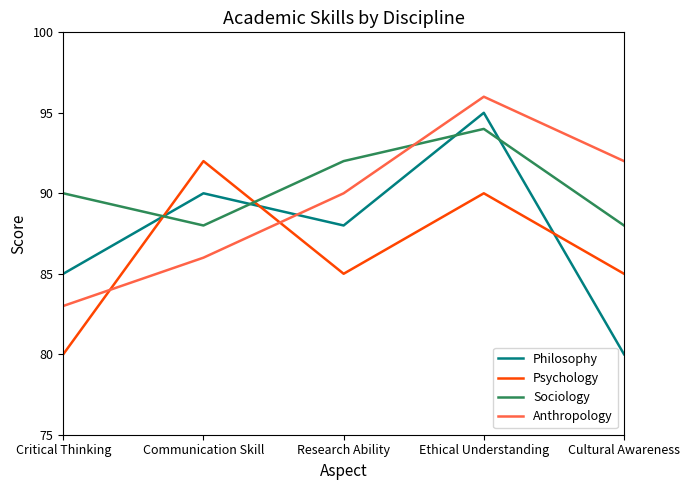

Is it true that Psychology equals 92 at Communication Skill?

True